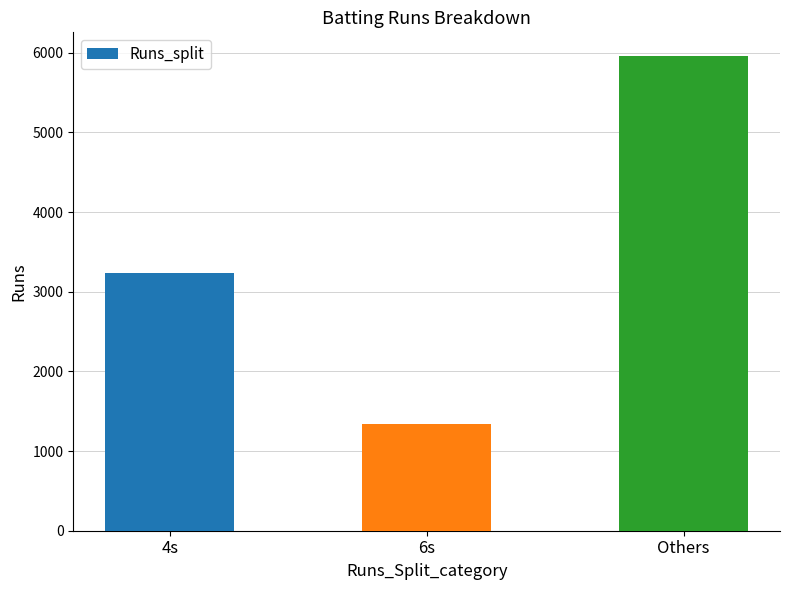

Which label corresponds to the largest value in the chart?

Others